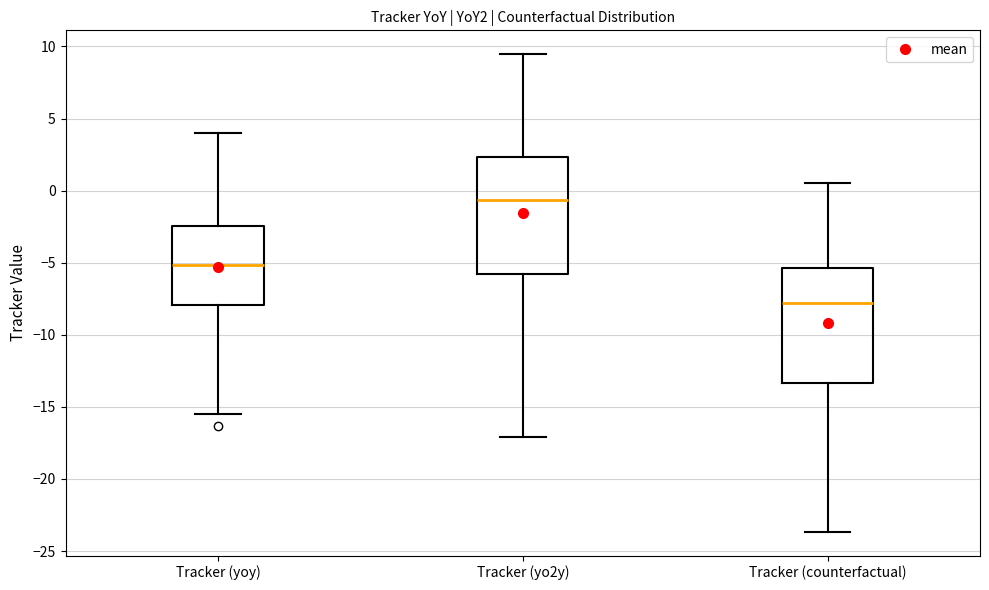

Reading left to right, transcribe this box plot: for each box, give where its median line is, the range the box spans, and where its two whiskers end, as read against the y-axis. The values are not printed on the chart, so give them approximately, as read against the axis.

Tracker (yoy): median -5.0, box -8.0 to -2.5, whiskers -15.5 to 4.0
Tracker (yo2y): median -0.5, box -6.0 to 2.5, whiskers -17.0 to 9.5
Tracker (counterfactual): median -8.0, box -13.5 to -5.5, whiskers -23.5 to 0.5